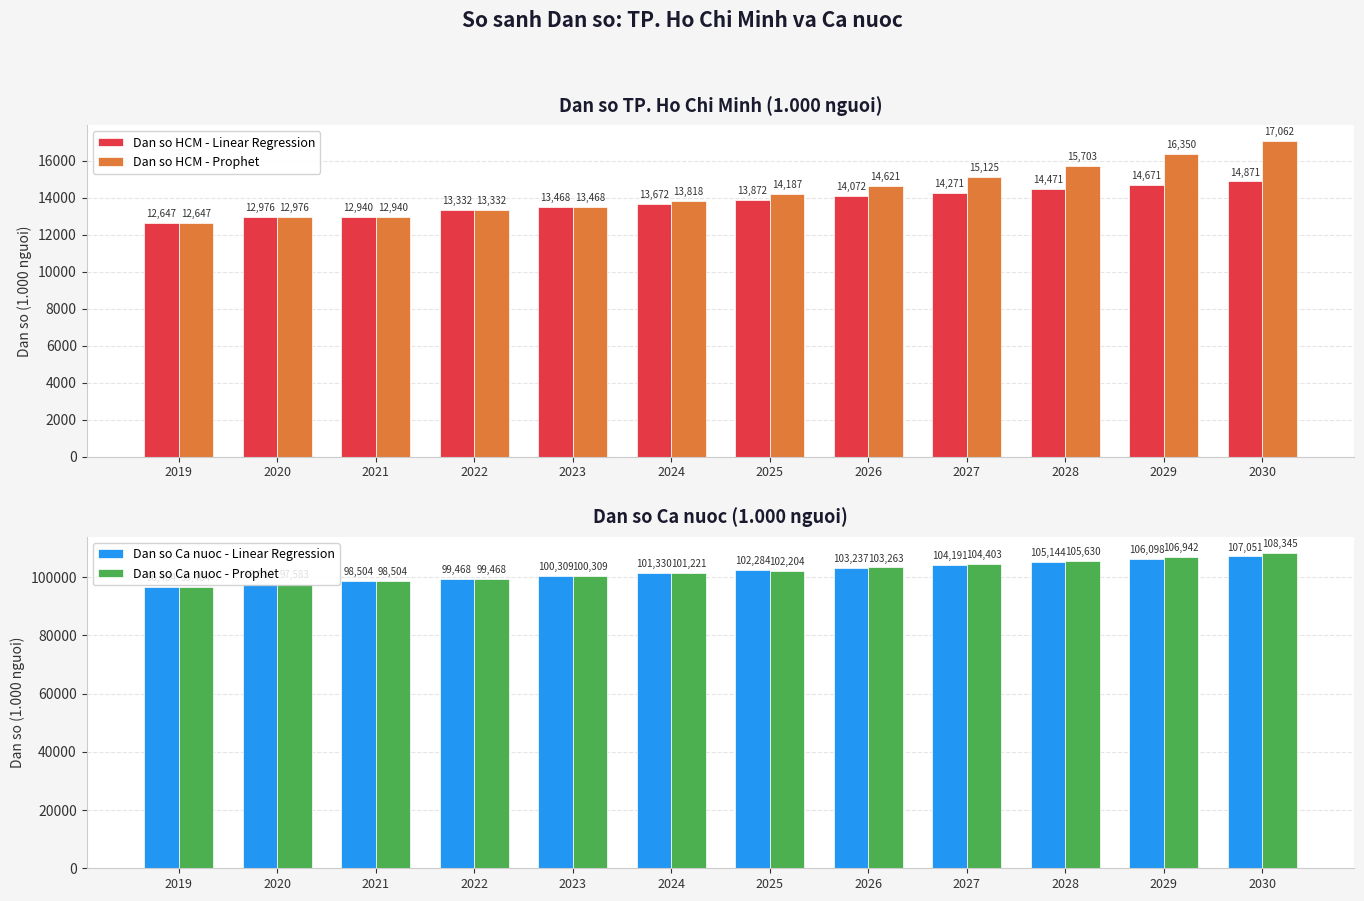

The Dan so Ca nuoc - Prophet series shows 19889.0 at 2021. True or false?

False